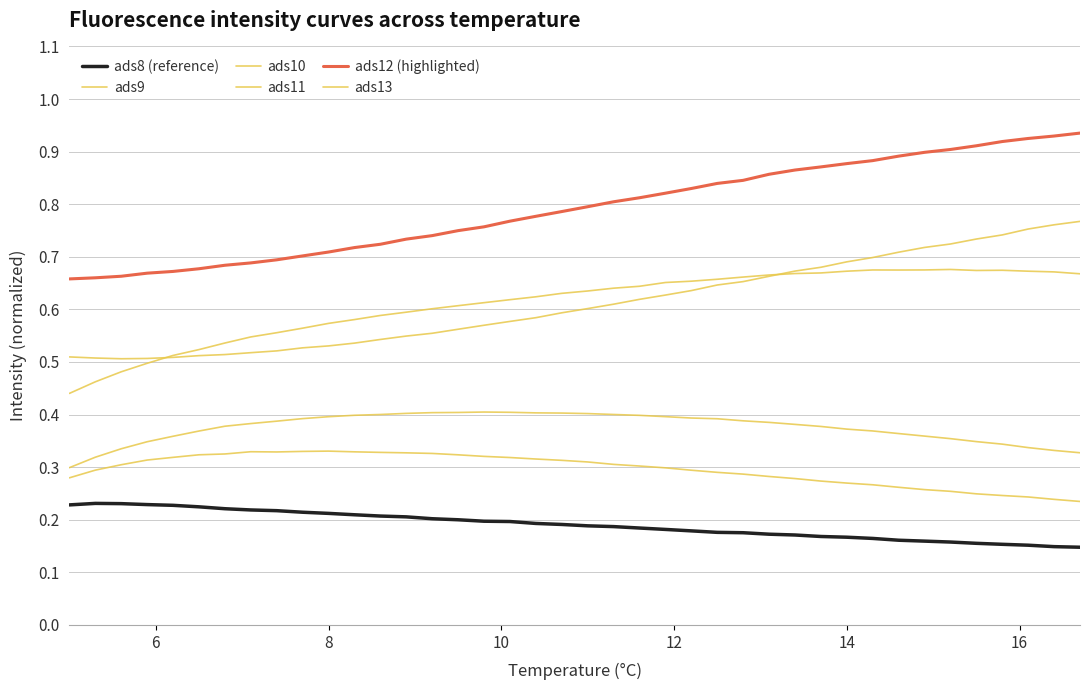

What is the difference between the maximum and minimum values in the ads12 (highlighted) series?

0.3